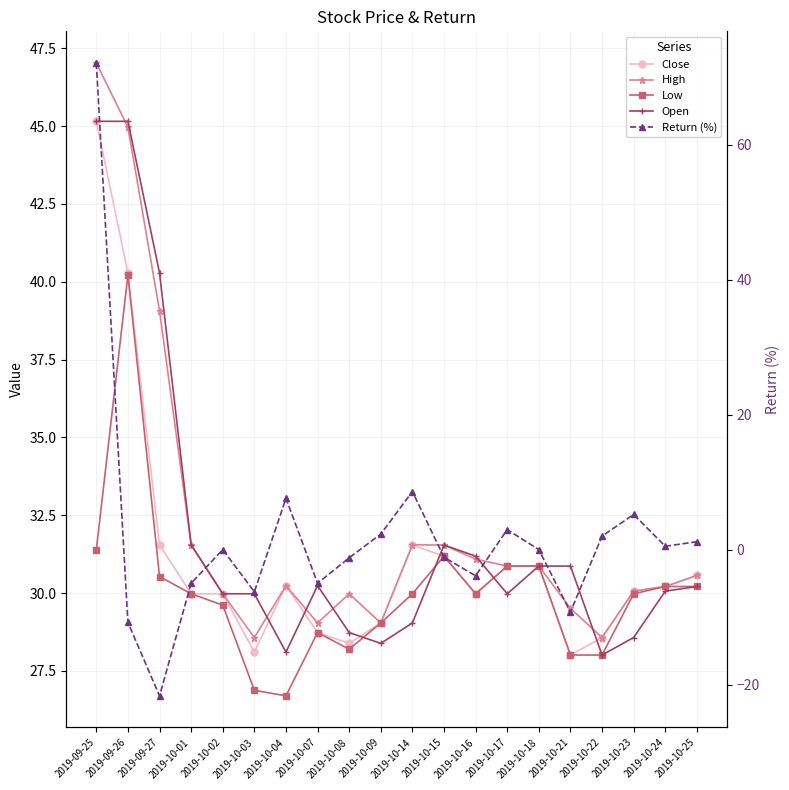

What position from the left is 2019-10-22?

17